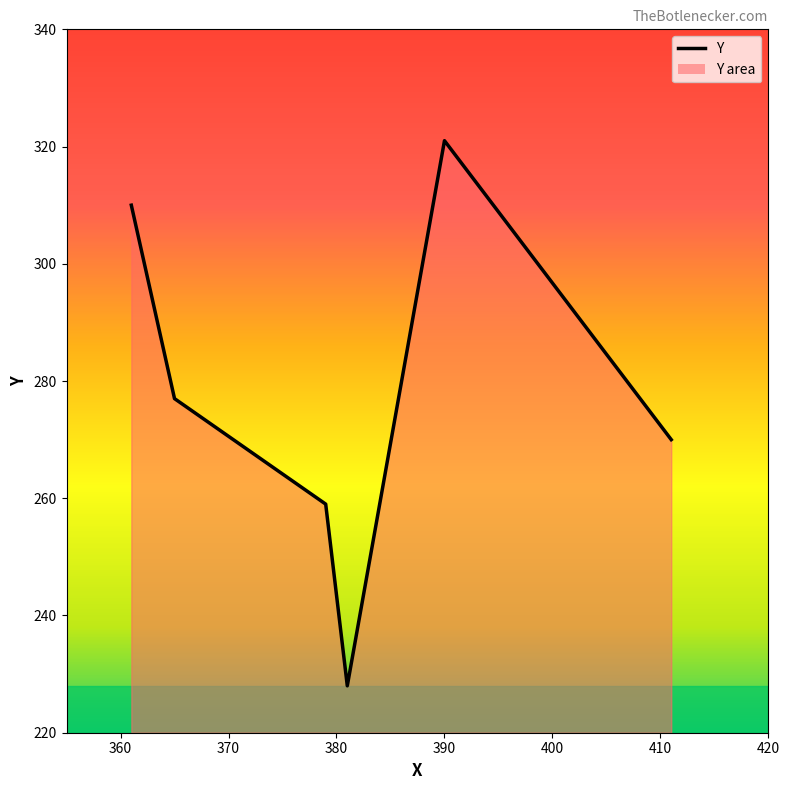

True or false: the data has more than 0 interior local peaks.

True